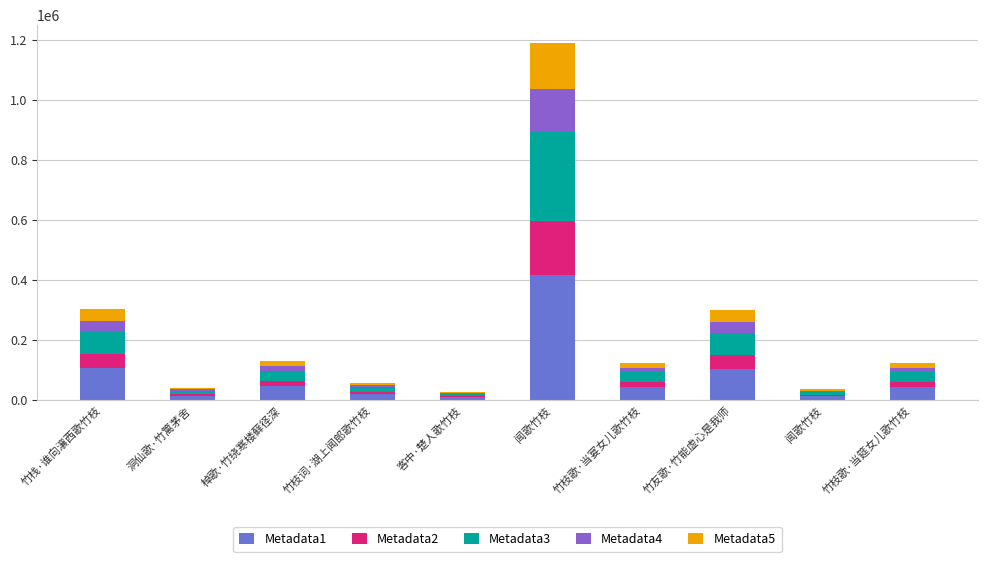

The value of Metadata1 at 竹枝歌·当筵女儿歌竹枝 is 43295.0. True or false?

True